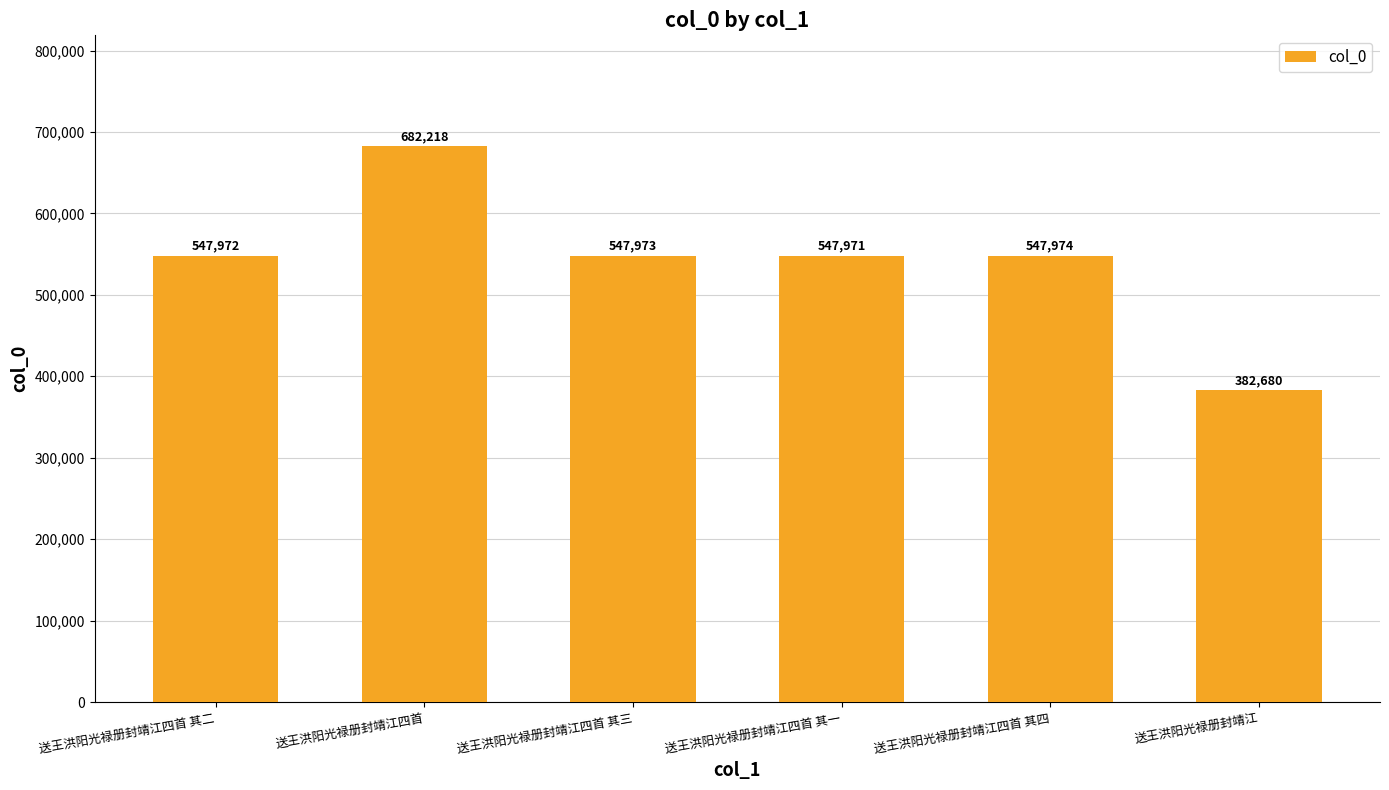

Rank the categories by value from lowest to highest.

送王洪阳光禄册封靖江, 送王洪阳光禄册封靖江四首 其一, 送王洪阳光禄册封靖江四首 其二, 送王洪阳光禄册封靖江四首 其三, 送王洪阳光禄册封靖江四首 其四, 送王洪阳光禄册封靖江四首